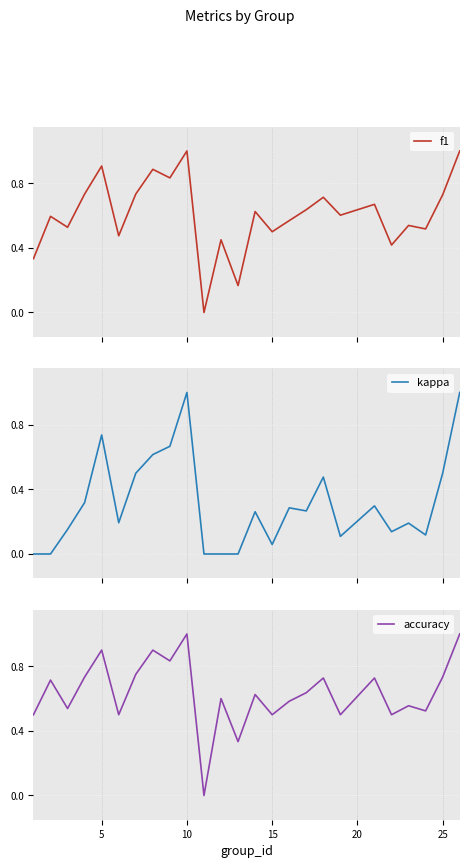

The value of accuracy at 5 is 0.6. True or false?

False